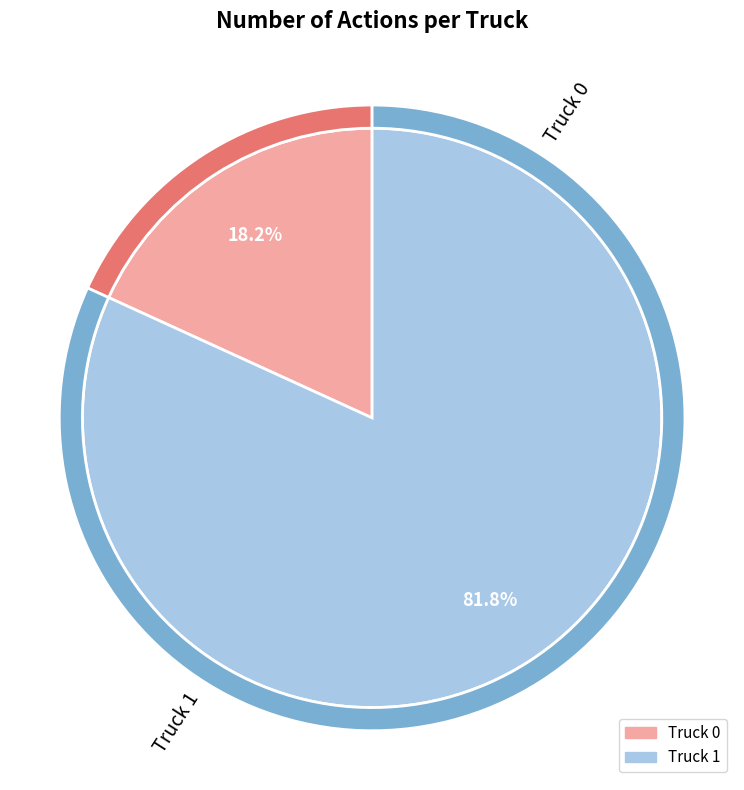

True or false: Truck 1 accounts for 82% of the total.

True